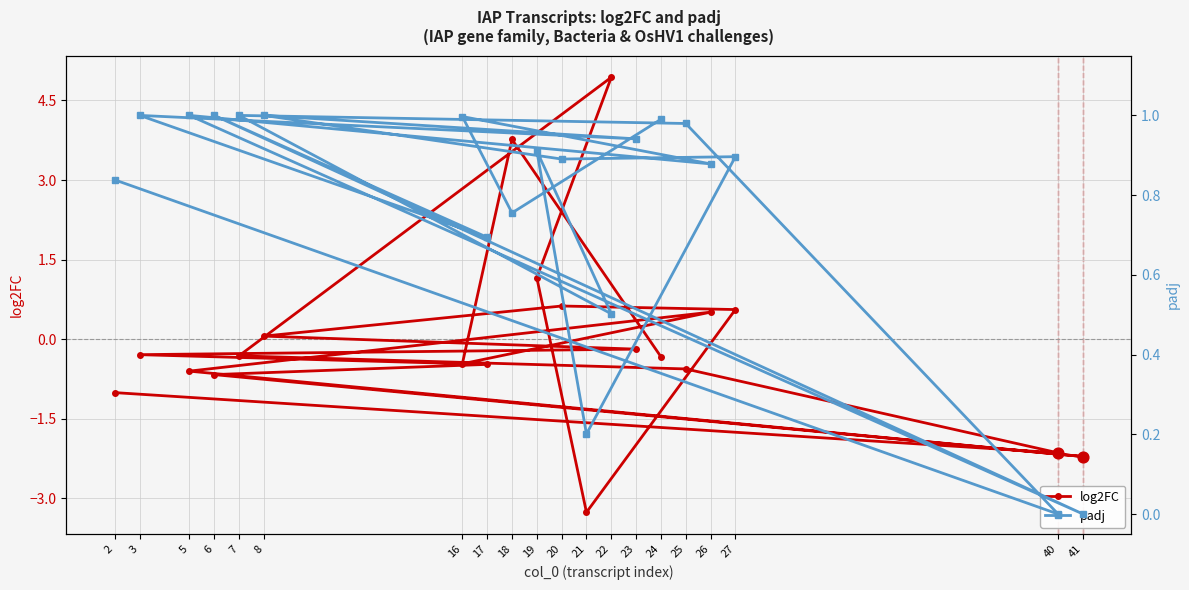

Which series contains the lowest Y value?

log2FC